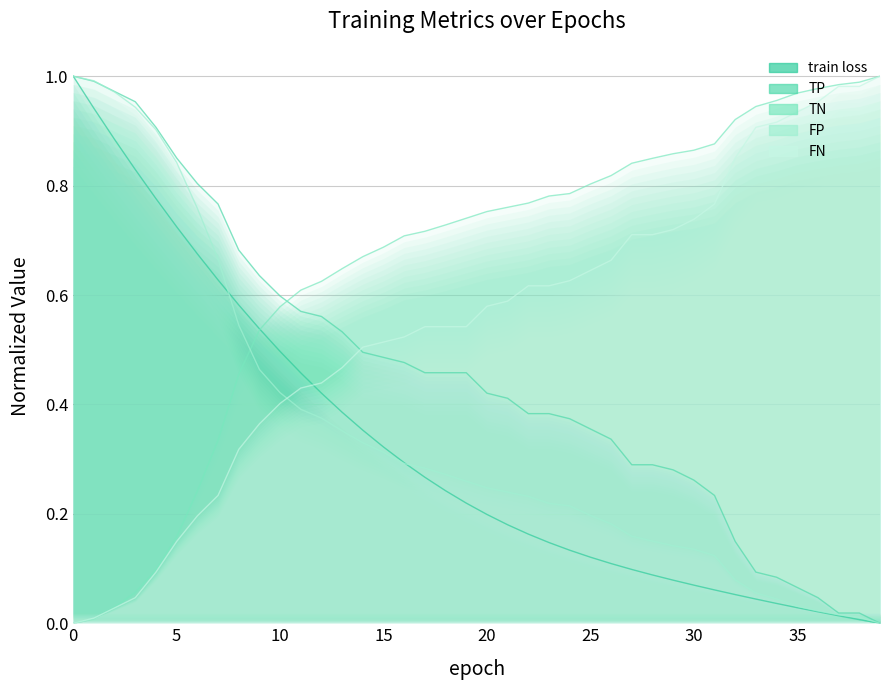

Is it true that FP equals 1.0 at 0?

True